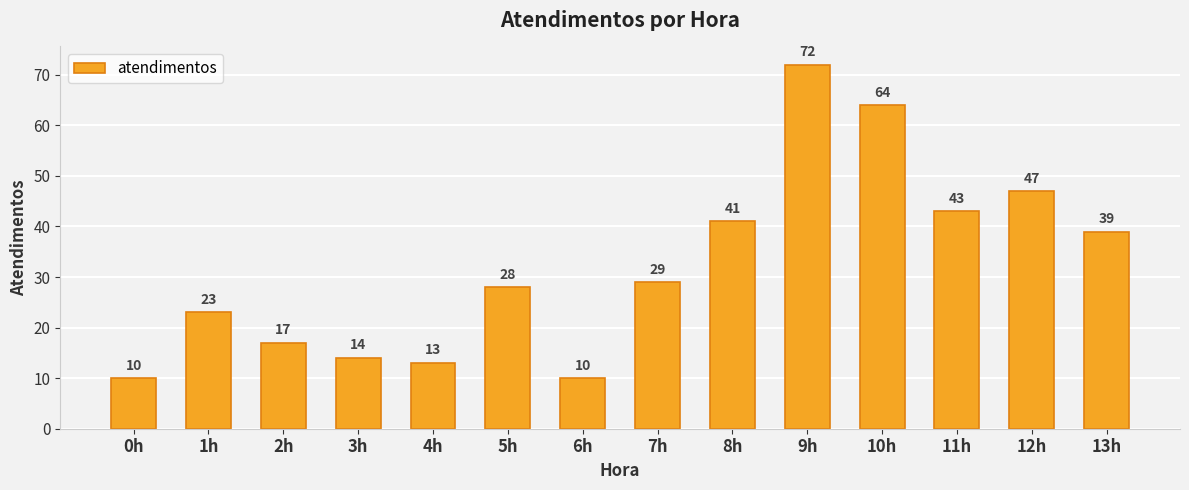

The value at 11h is 43. True or false?

True